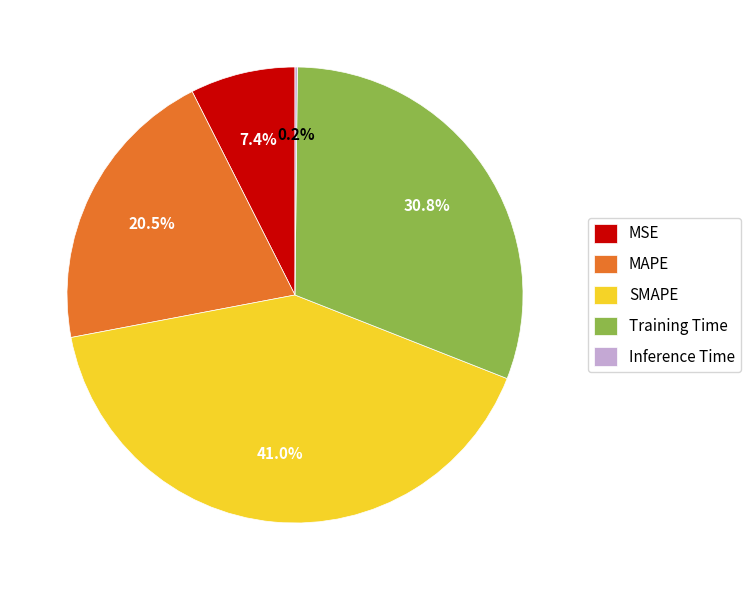

What percentage is NOT represented by SMAPE?

59.0%